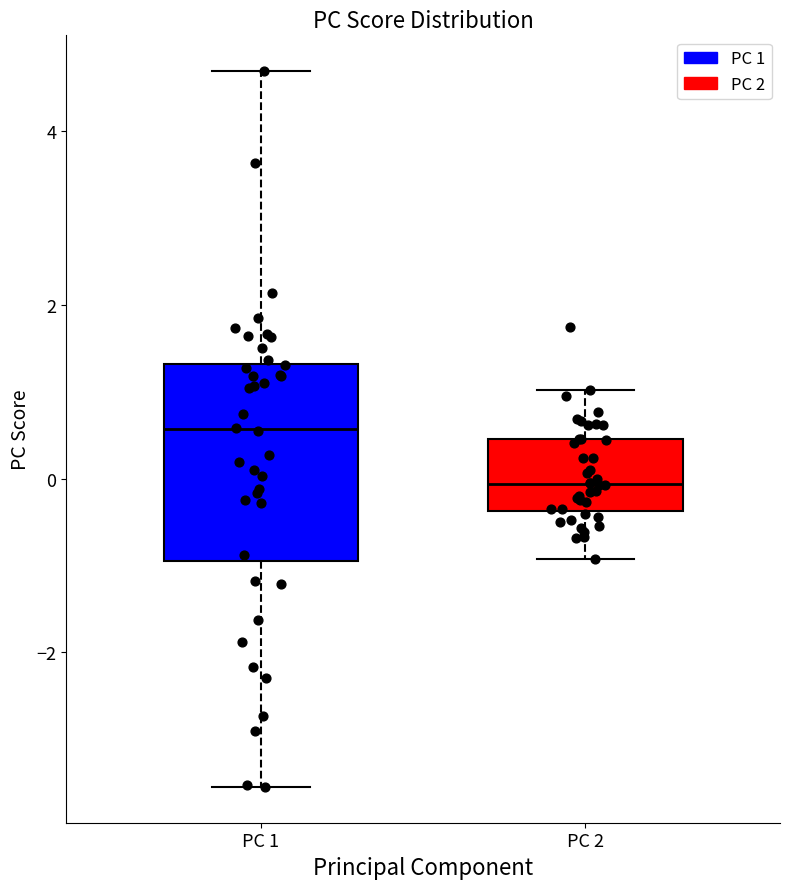

Reading left to right, read every box against the y-axis: the position of its median line, the range the box covers, and the ends of its whiskers. The values are not printed on the chart, so give them approximately, as read against the axis.

PC 1: median 0.6, box -1.0 to 1.4, whiskers -3.6 to 4.6
PC 2: median 0.0, box -0.4 to 0.4, whiskers -1.0 to 1.0